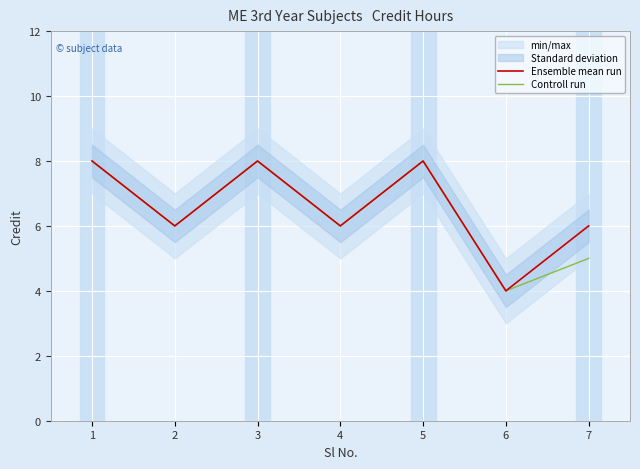

What is the difference between the Controll run values at 3 and 2?

2